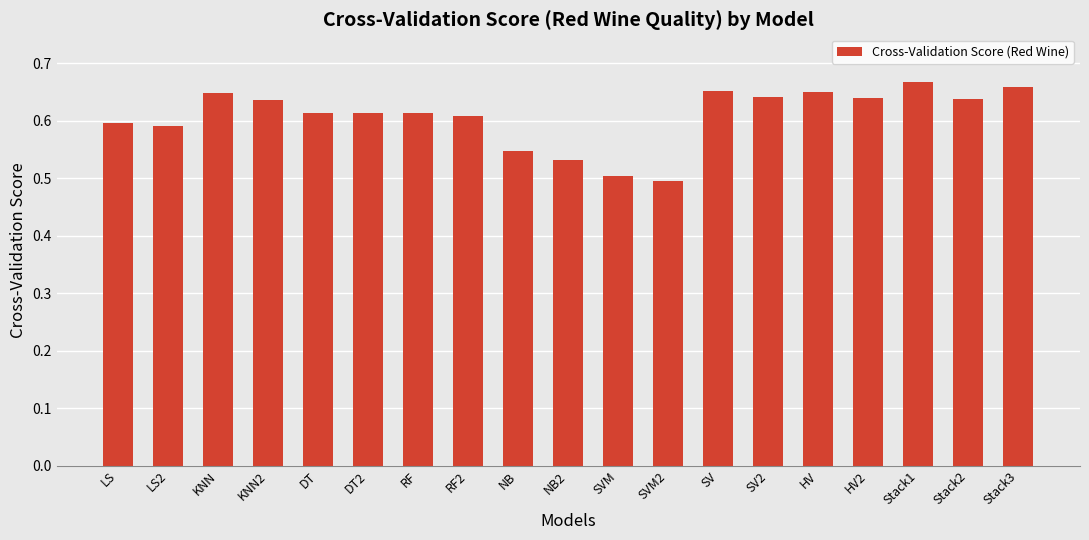

Is it true that the value at LS2 is 1.0?

False